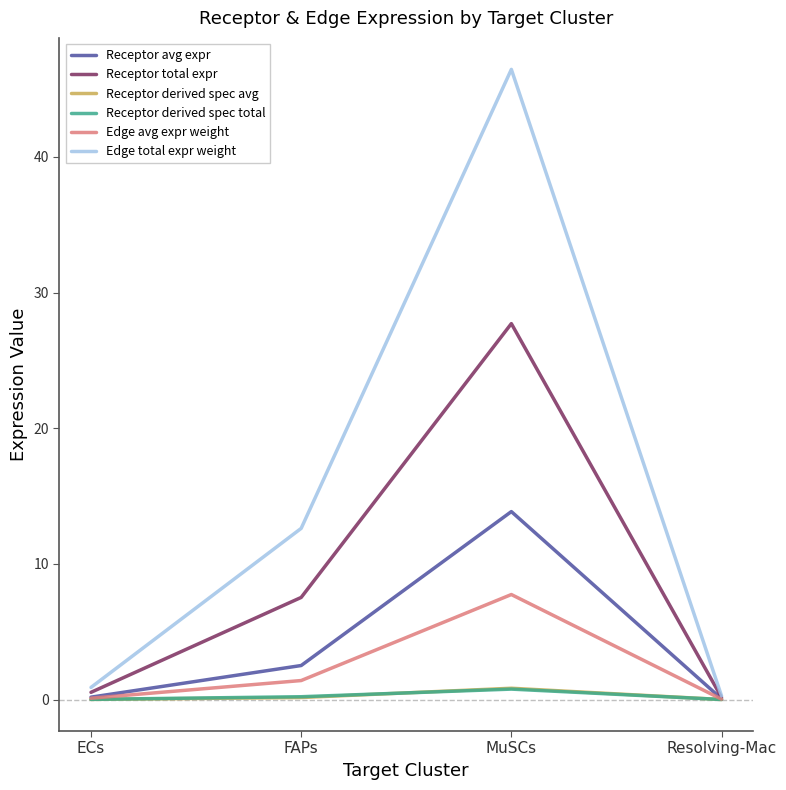

Which label corresponds to the largest value in the chart?

MuSCs